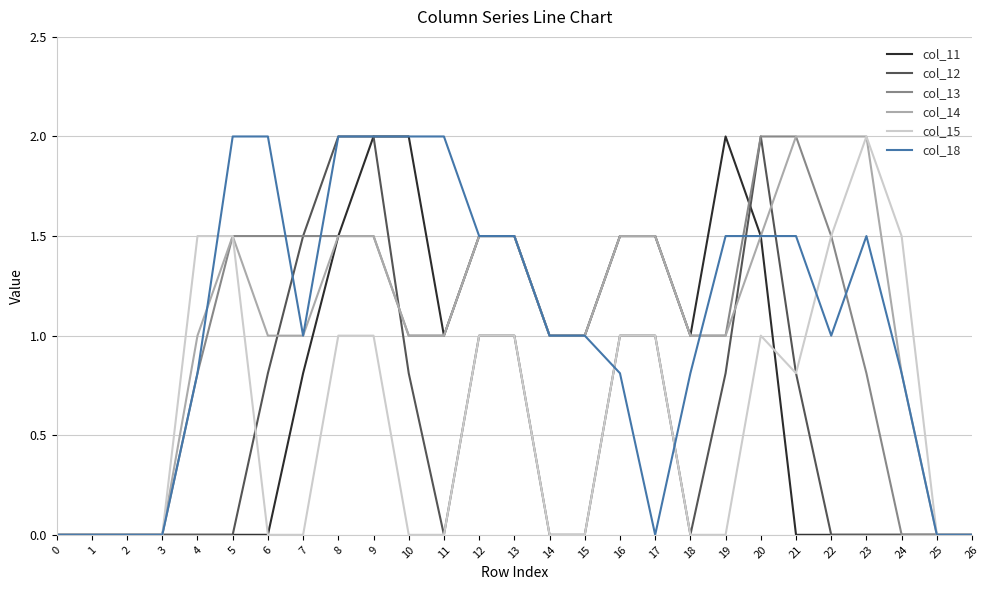

Is it true that col_14 equals 0.4 at 13?

False